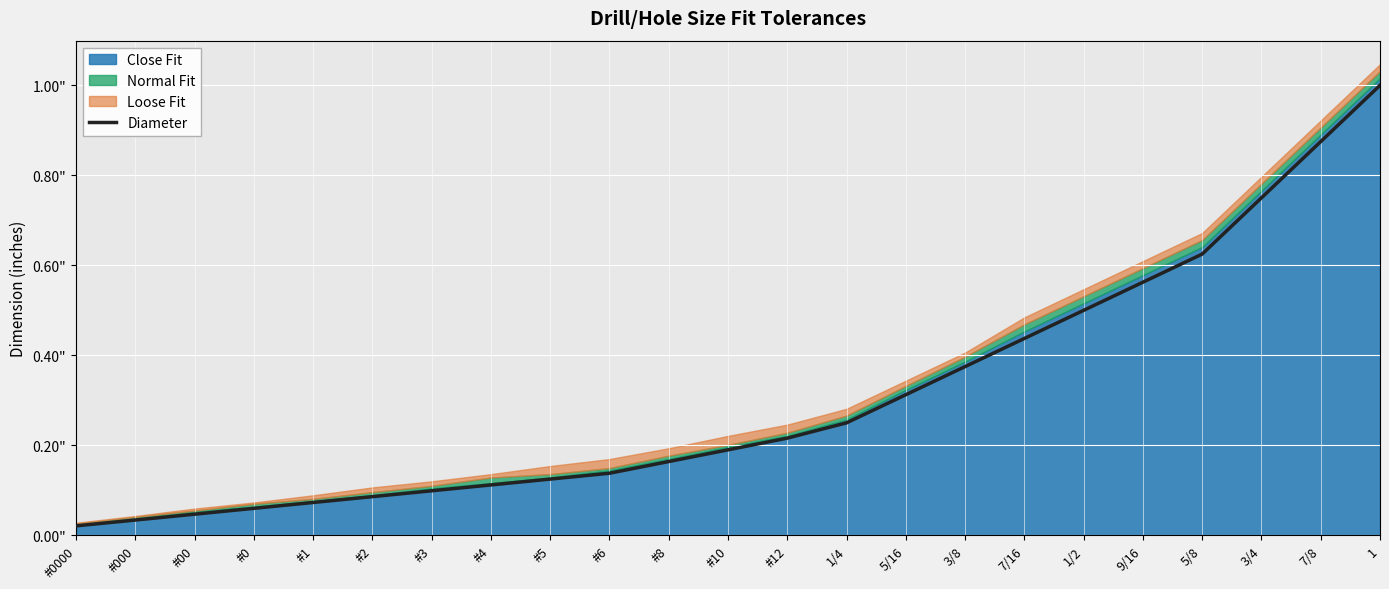

Does the chart display data point markers on the line(s)?

No